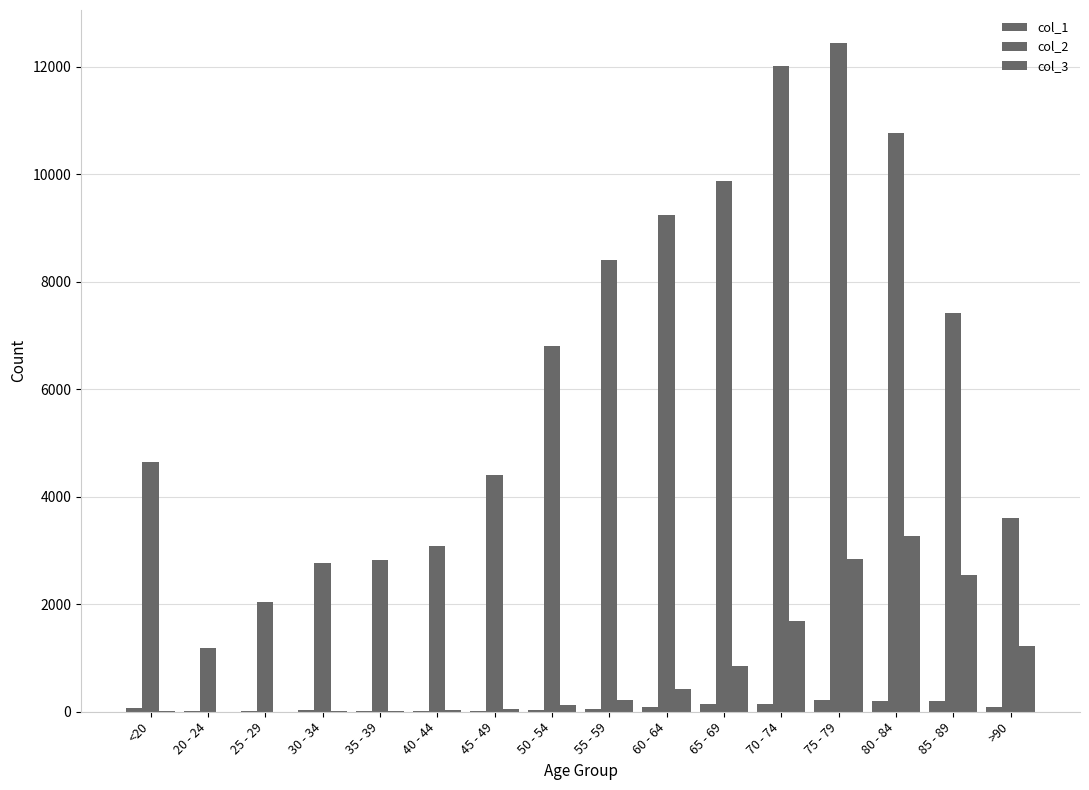

What is the lowest value of the col_1 series?

5